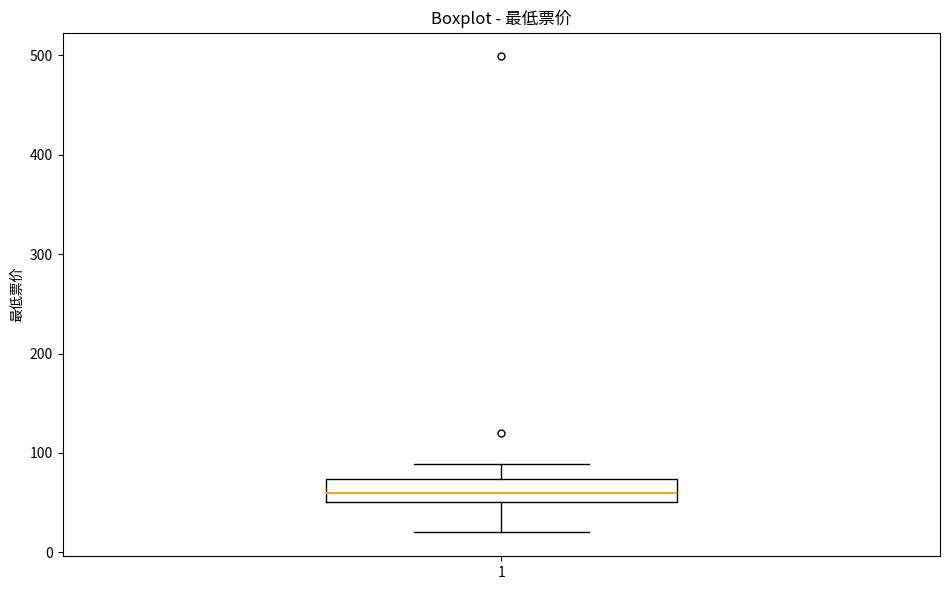

Read this box plot against the y-axis: the position of the median line, the range covered by the box, and the ends of both whiskers. The values are not printed on the chart, so give them approximately, as read against the axis.

median 60, box 50 to 70, whiskers 20 to 90